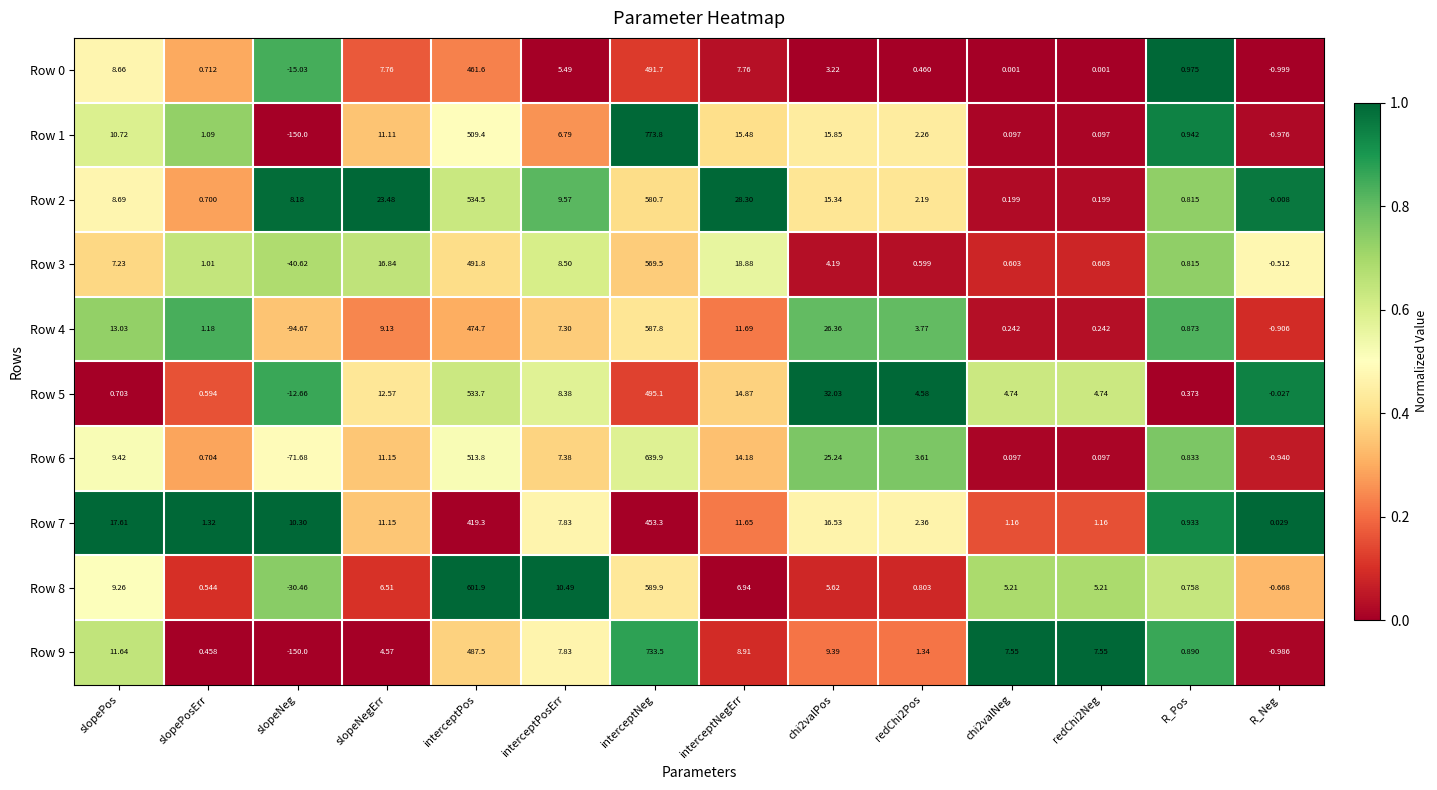

Which category has the highest value in the Row 9 series?

interceptNeg